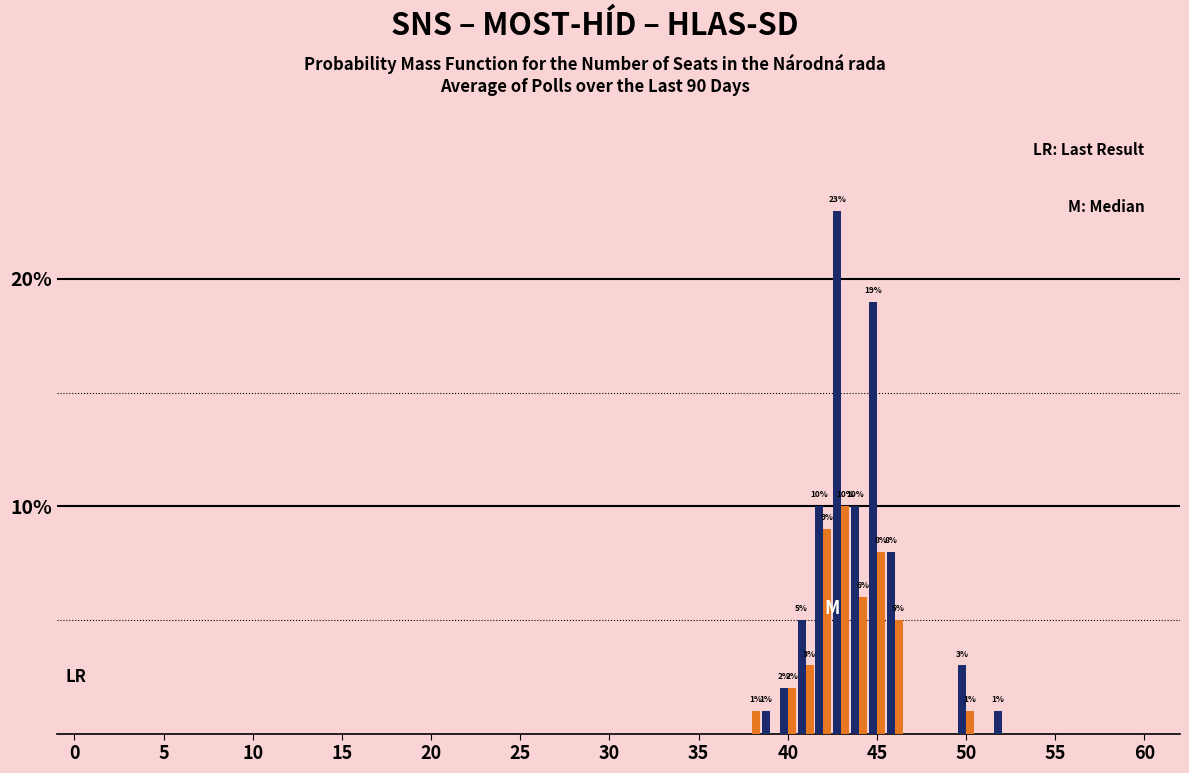

What is the maximum value shown in the chart?

23